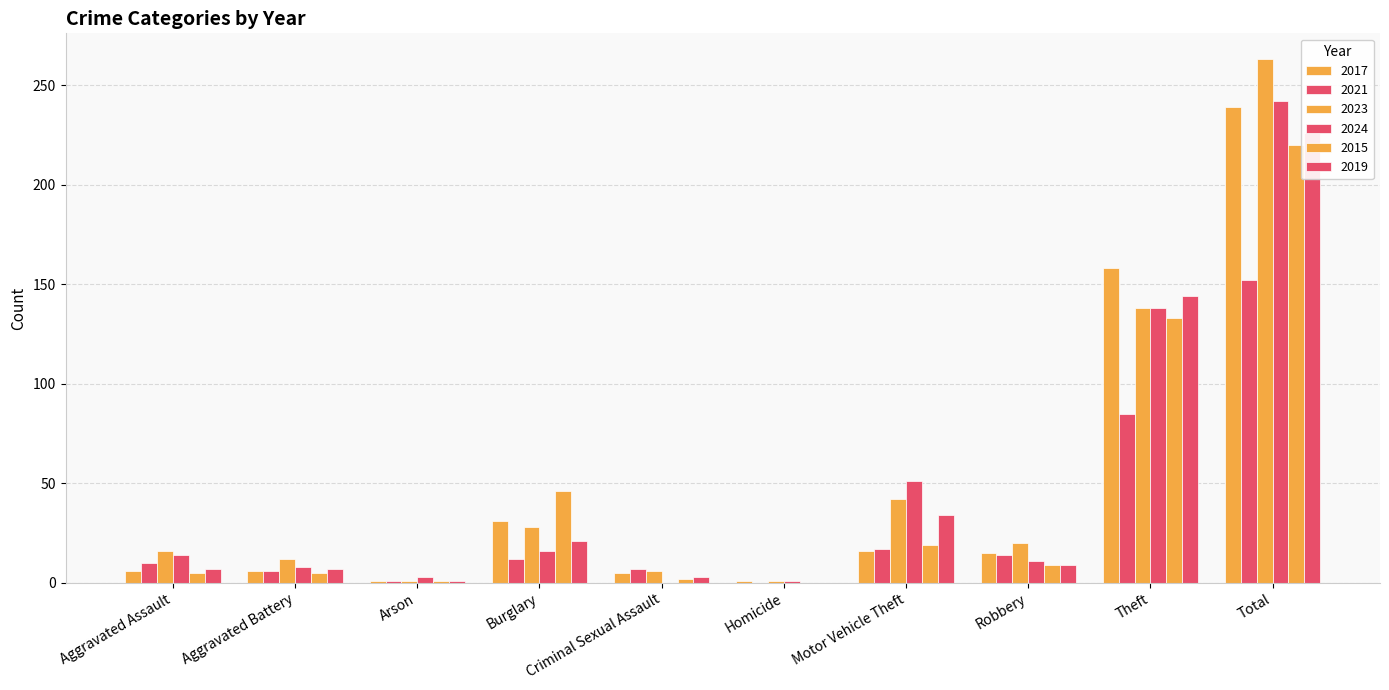

Are the bars horizontal?

No